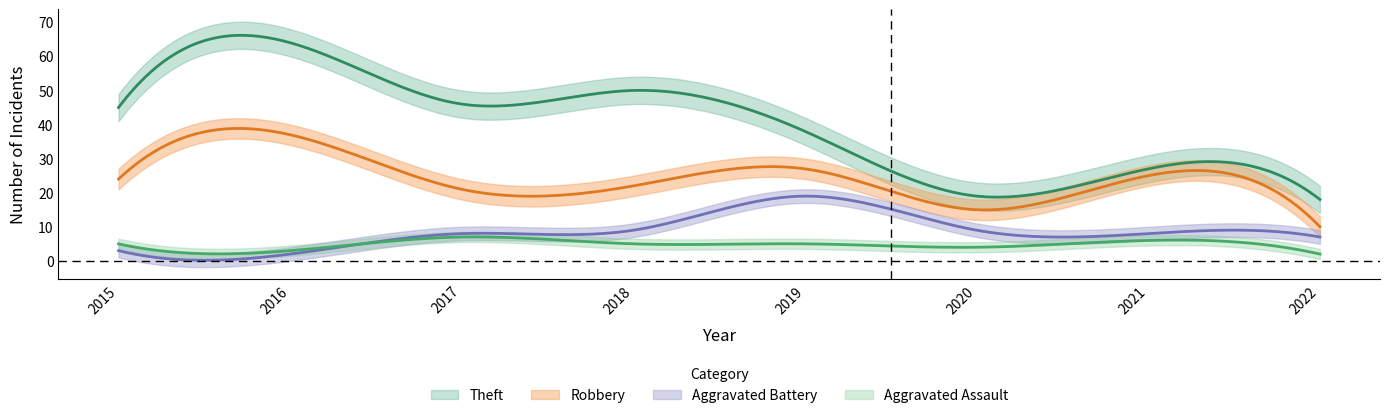

Rank the categories by Theft value from highest to lowest.

2016, 2018, 2017, 2015, 2019, 2021, 2020, 2022